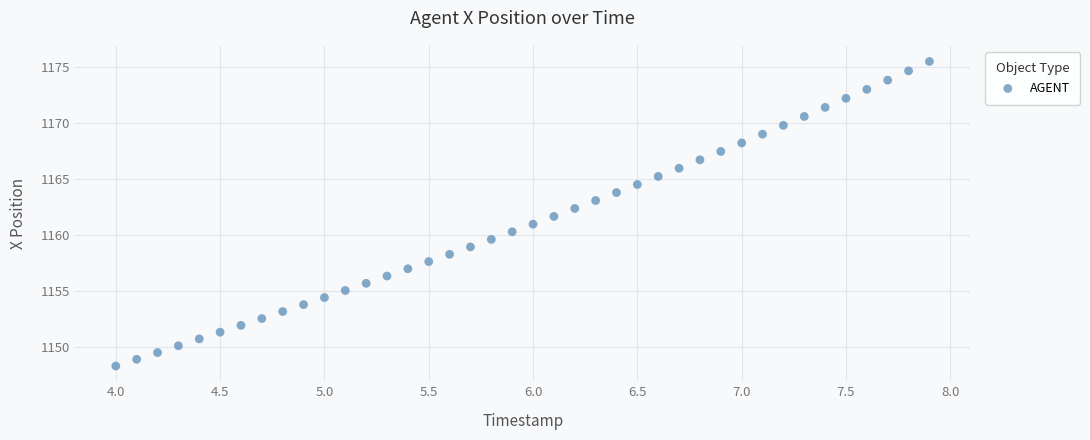

What is the range of X values (max minus min)?

3.9